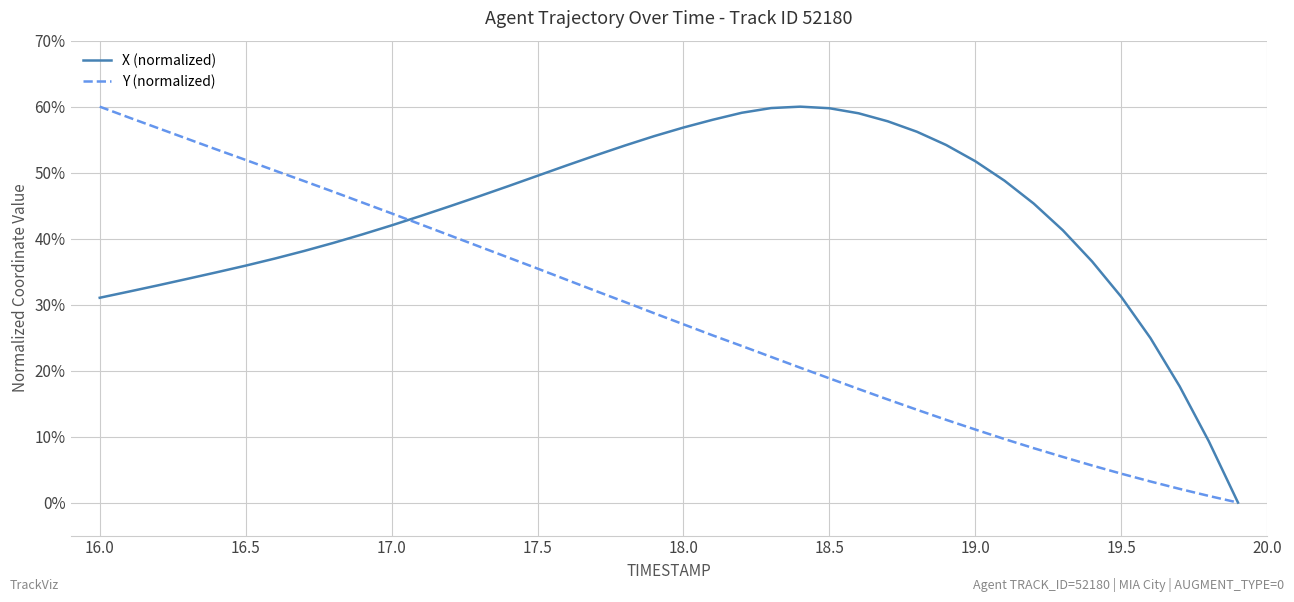

What is the highest value of the Y (normalized) series?

60.0